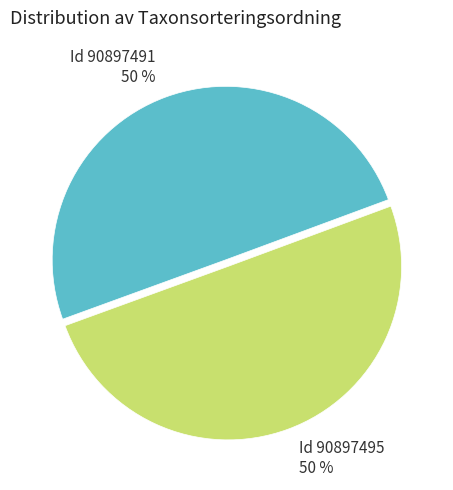

To the nearest percent, what is the average slice percentage?

50%